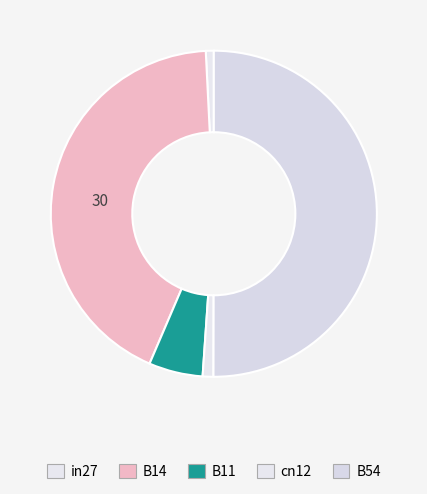

Is it true that cn12 is 11% of the pie?

False